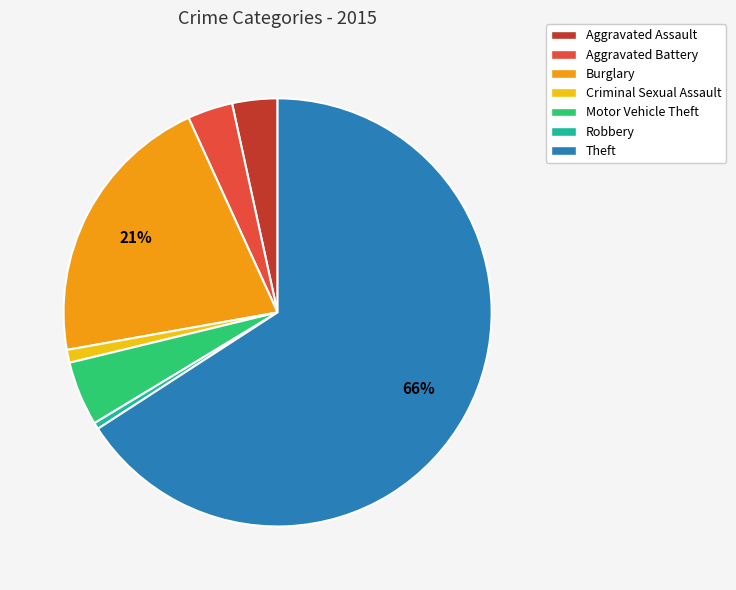

Which category has the biggest portion of the pie?

Theft